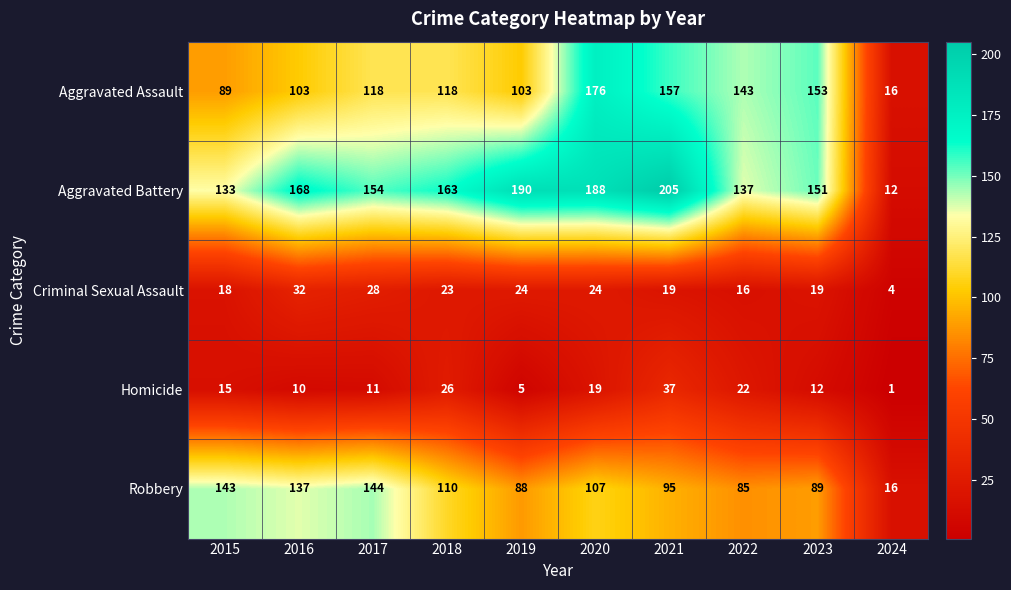

At which category is the sum across all series the highest?

2020